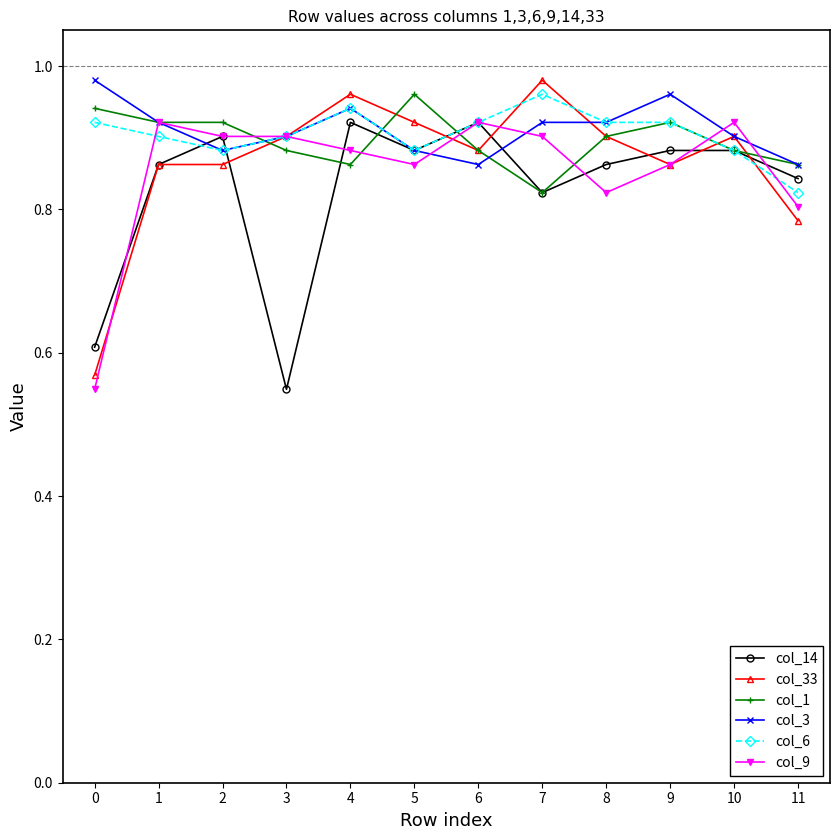

Which series changed the most between 3 and 7?

col_14